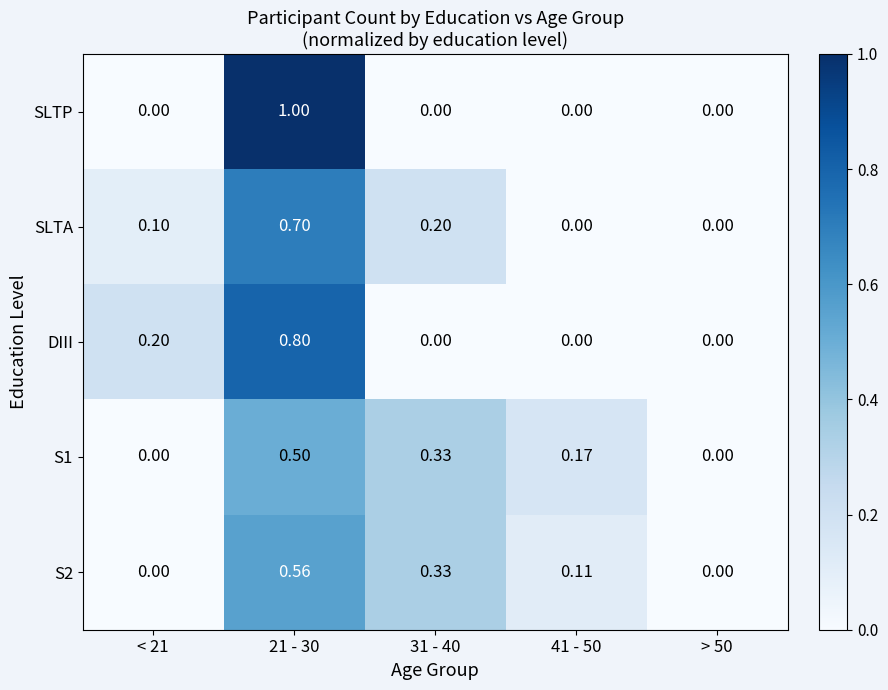

Which series has the largest range (max minus min)?

SLTP